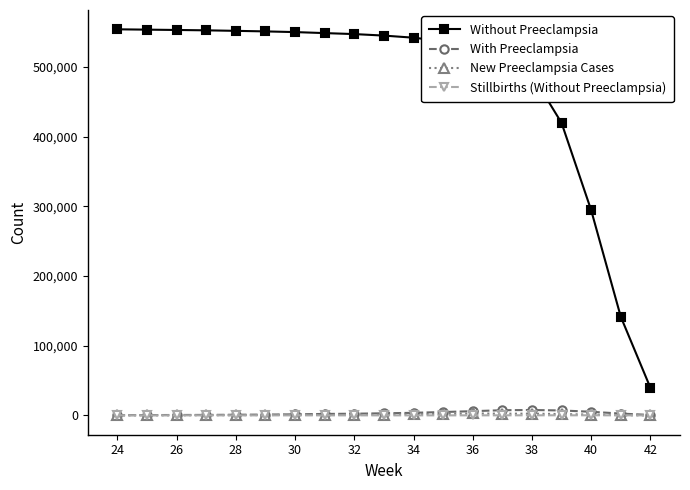

How many distinct data groups are displayed?

4